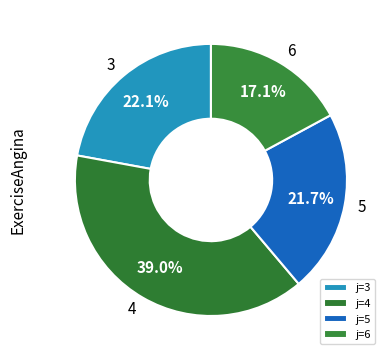

Does any single category account for the majority?

No